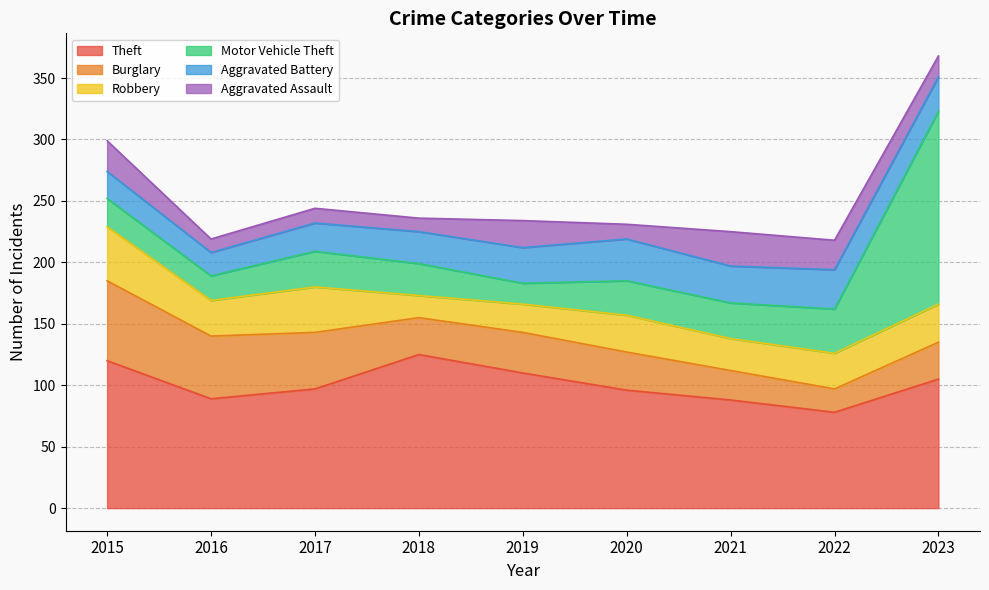

What is the difference between the Theft values at 2015 and 2020?

24